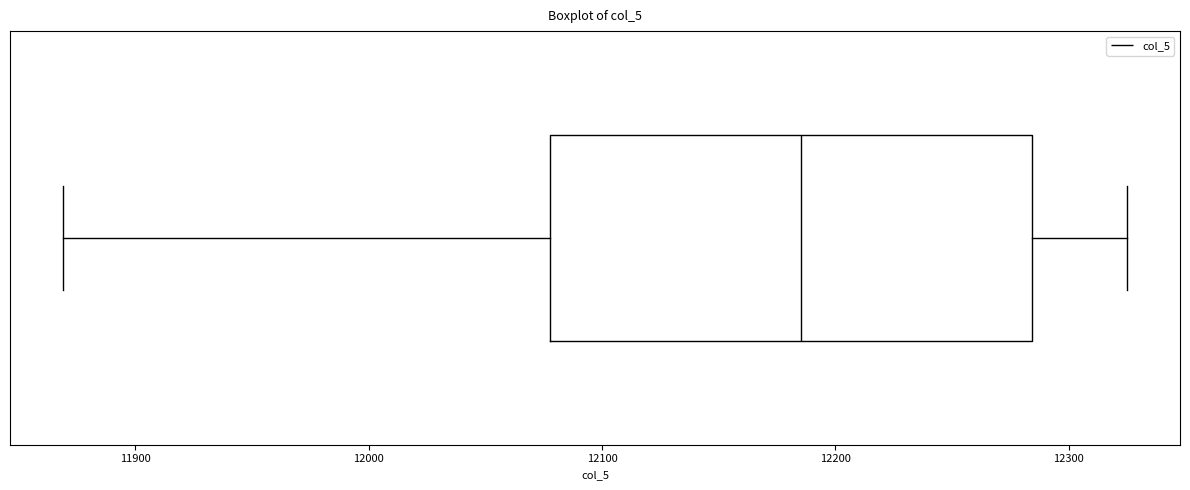

Read this box plot against the x-axis: the position of the median line, the range covered by the box, and the ends of both whiskers. The values are not printed on the chart, so give them approximately, as read against the axis.

median 12190, box 12080 to 12280, whiskers 11870 to 12330